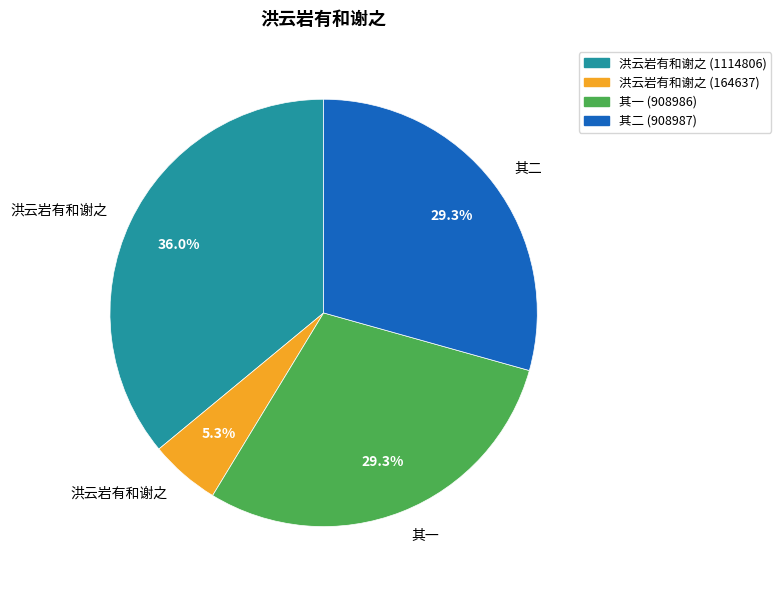

Is there any slice that represents more than half of the pie?

No